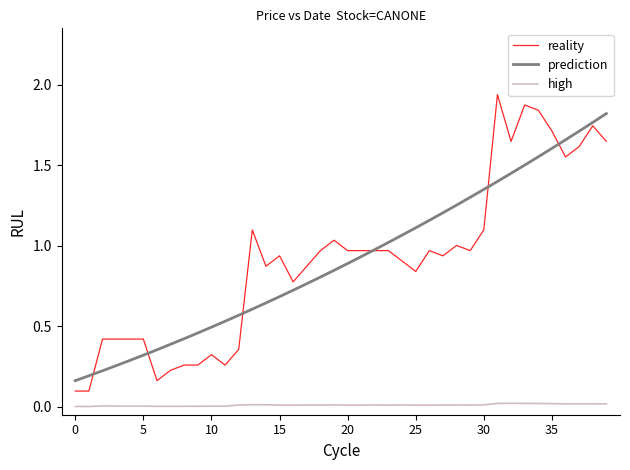

True or false: high and reality intersect in this chart.

False